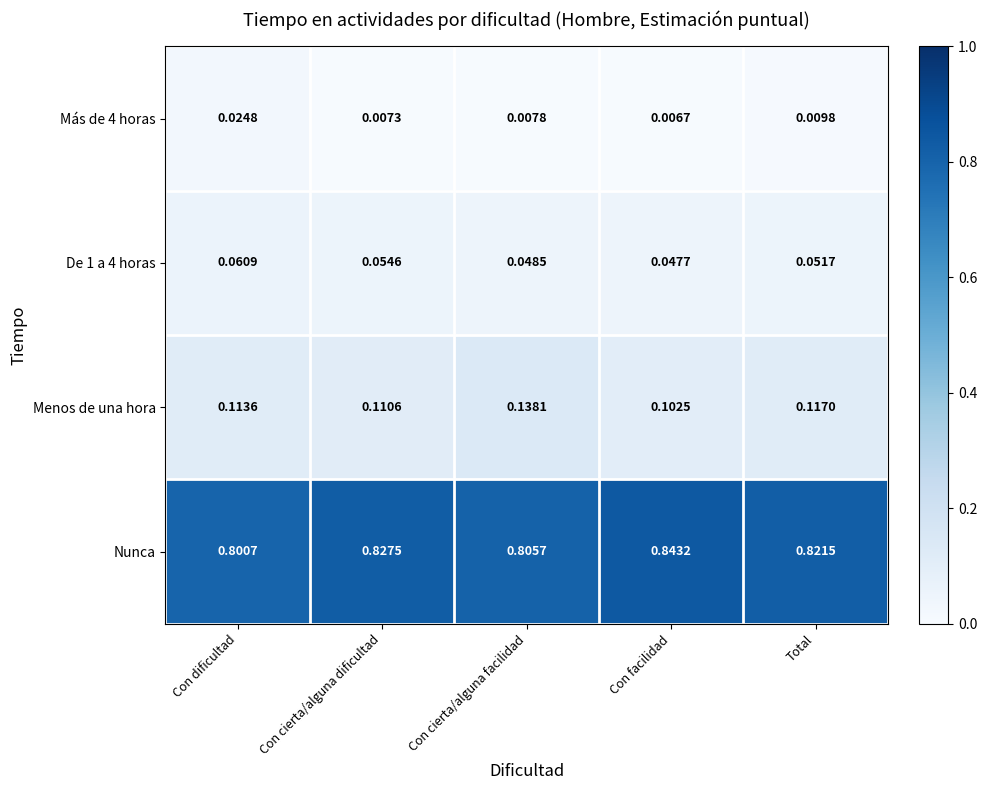

What is the total value across all series at Con cierta/alguna dificultad?

1.0